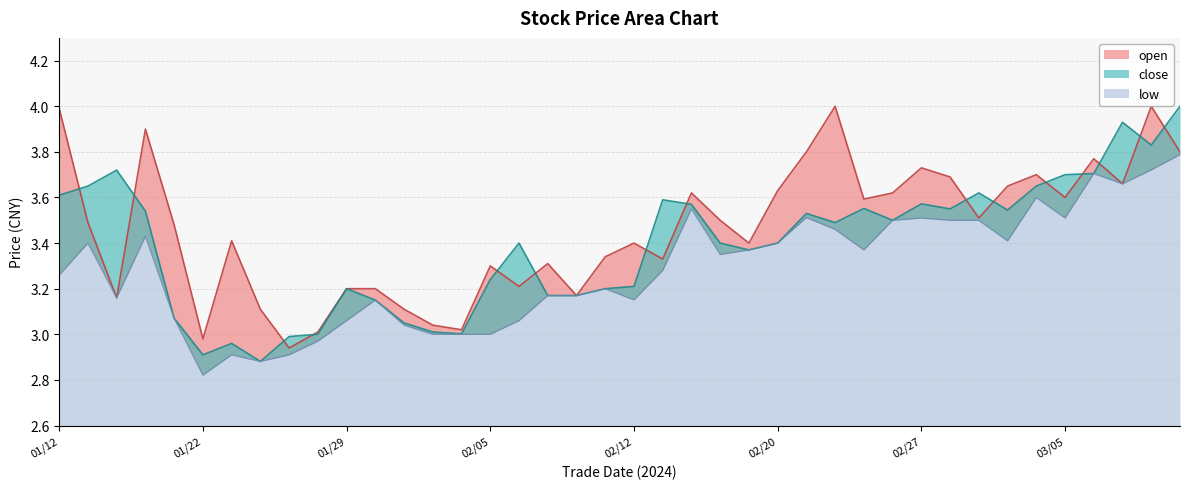

How many values in the low series are below 3?

5